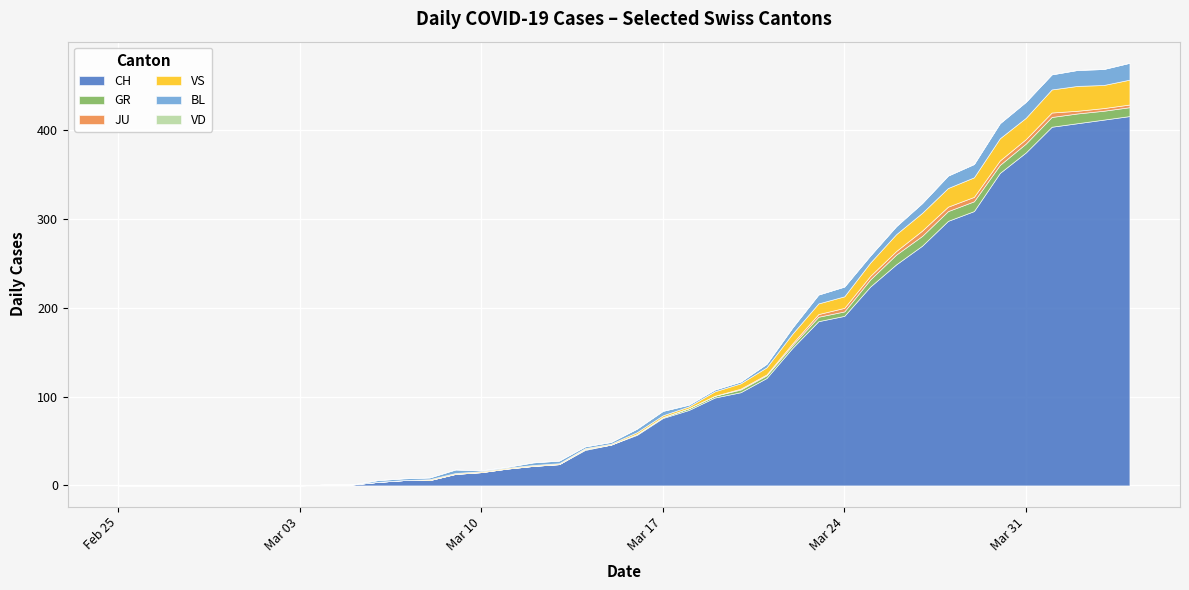

How many lines are shown in the chart?

6